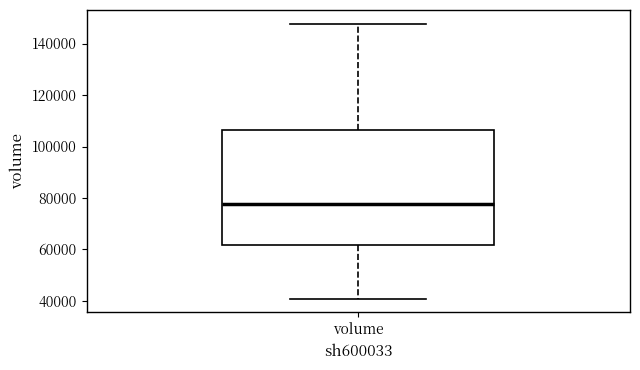

Read this box plot against the y-axis: the position of the median line, the range covered by the box, and the ends of both whiskers. The values are not printed on the chart, so give them approximately, as read against the axis.

median 78000, box 62000 to 106000, whiskers 40000 to 148000